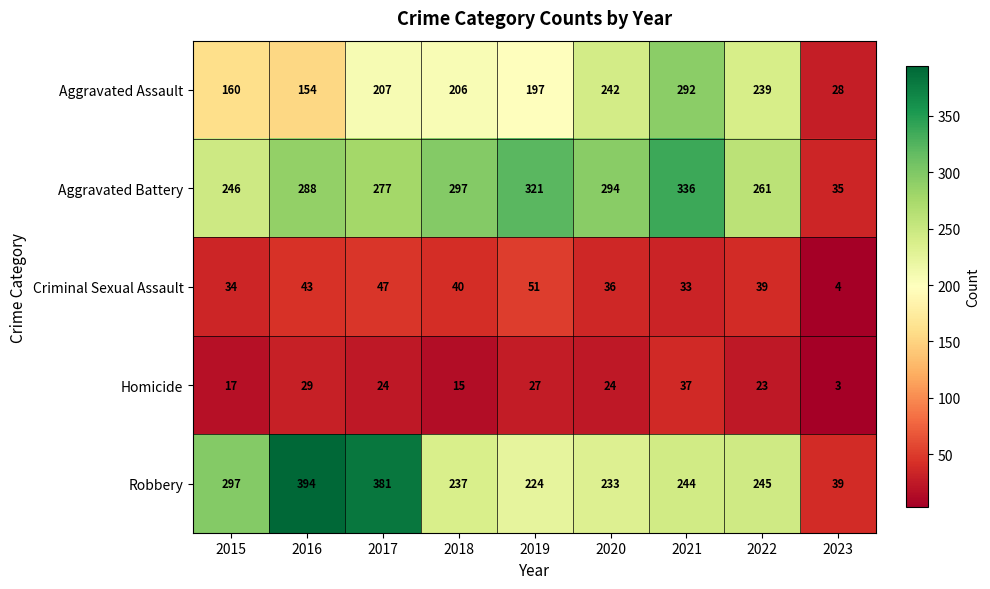

At which category is the sum across all series the highest?

2021